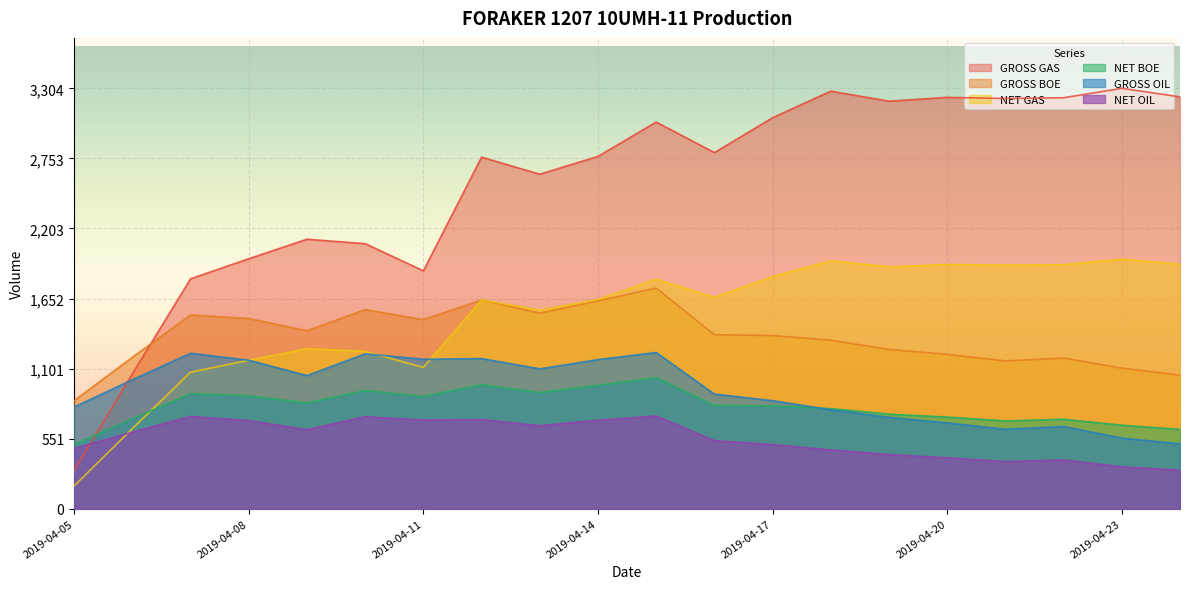

List the labels in order of GROSS BOE value, smallest first.

2019-04-05, 2019-04-24, 2019-04-23, 2019-04-21, 2019-04-22, 2019-04-06, 2019-04-20, 2019-04-19, 2019-04-18, 2019-04-17, 2019-04-16, 2019-04-09, 2019-04-11, 2019-04-08, 2019-04-07, 2019-04-13, 2019-04-10, 2019-04-14, 2019-04-12, 2019-04-15